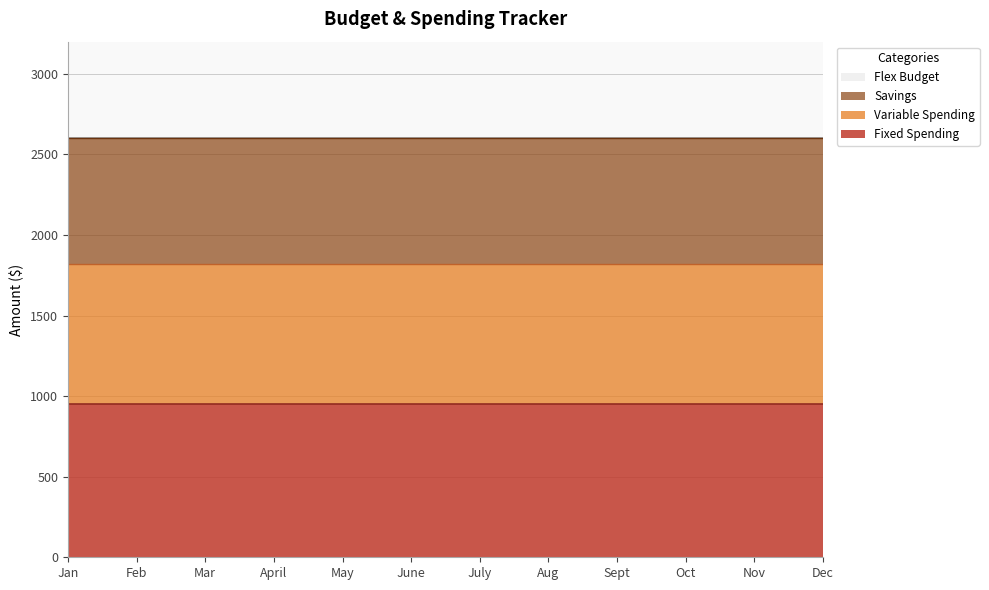

Count the number of data series in this chart.

4